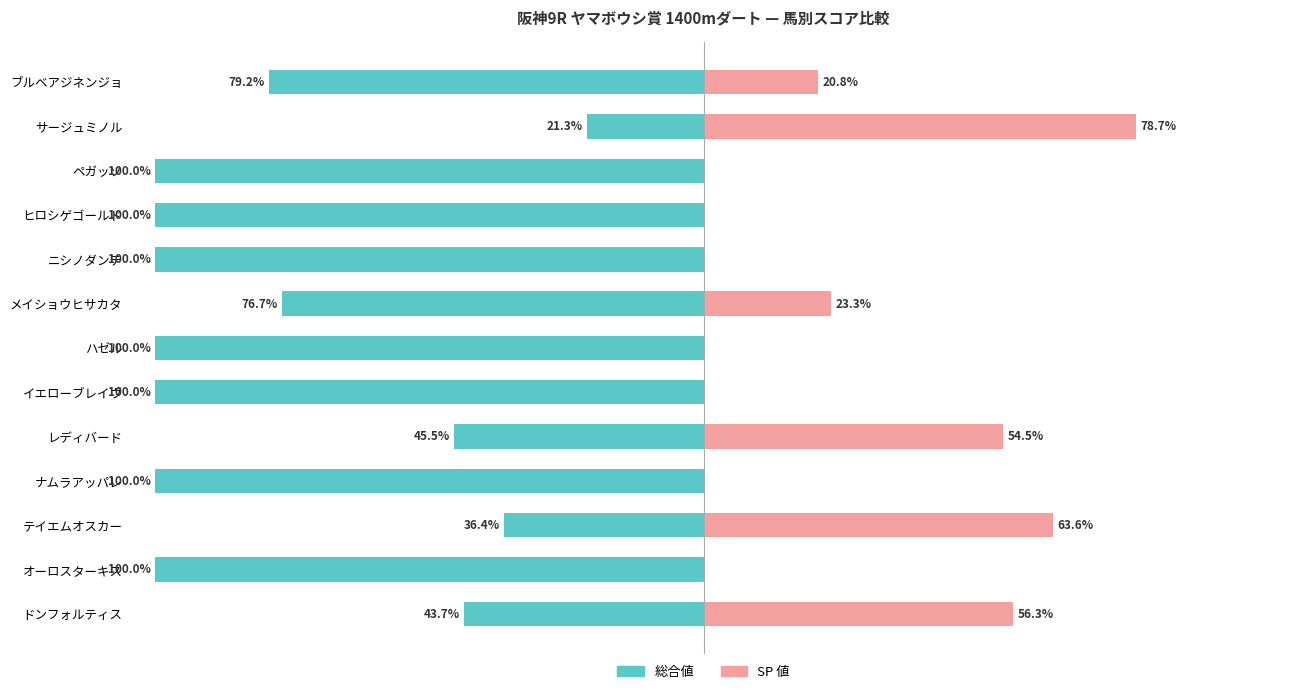

List the series in order of their peak value, highest first.

SP 値, 総合値